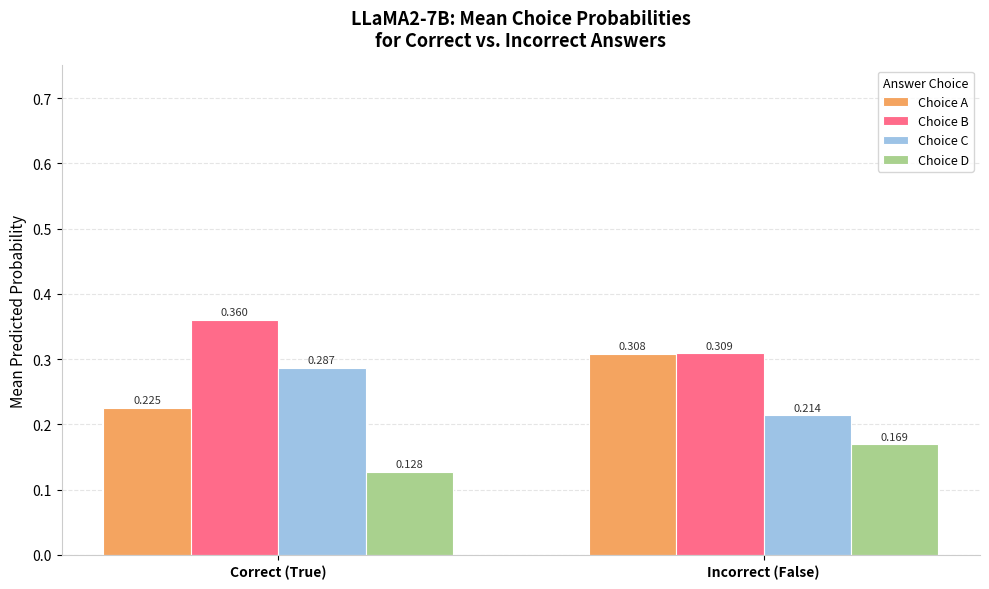

What position from the right is Incorrect (False)?

1